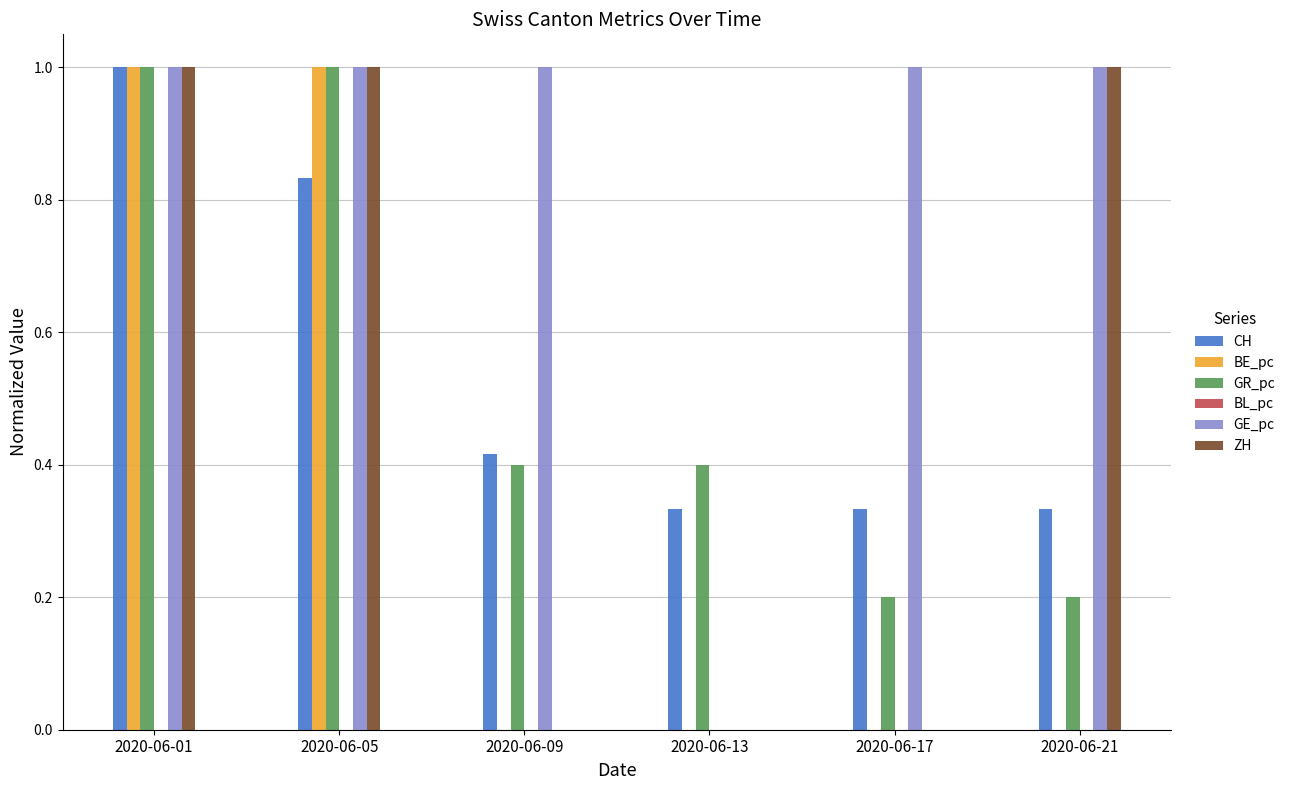

True or false: BE_pc has a value of -0.6 at 2020-06-09.

False